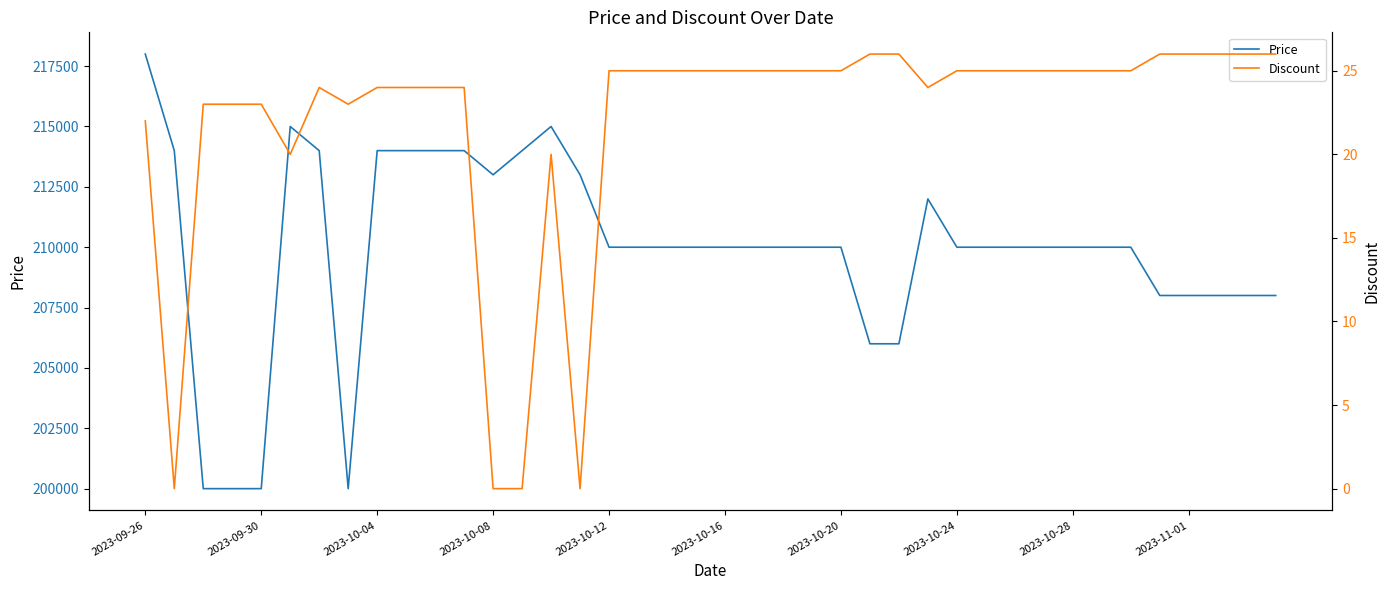

At which label does Price reach its peak?

2023-09-26